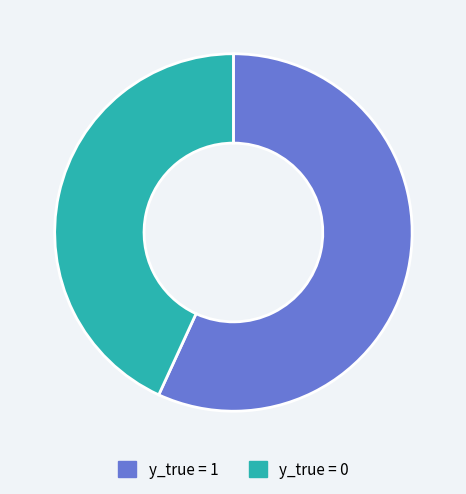

Do y_true = 1 and y_true = 0 together represent more than half of the pie?

Yes